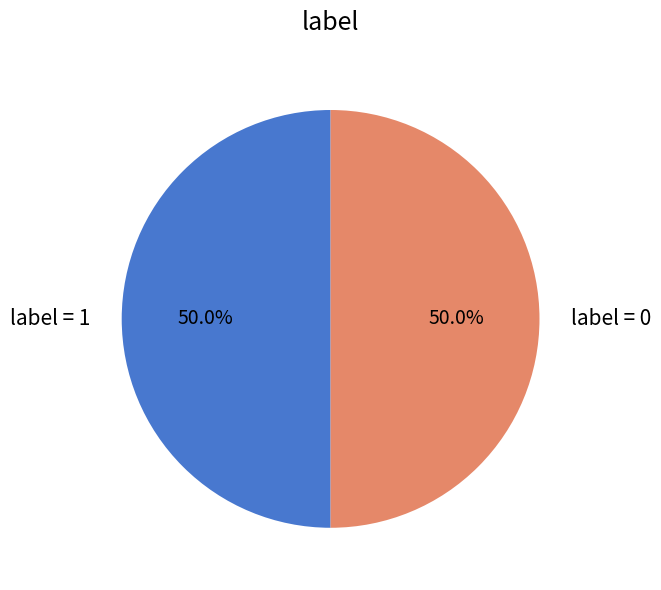

Combined, do label = 1 and label = 0 account for over 50%?

Yes